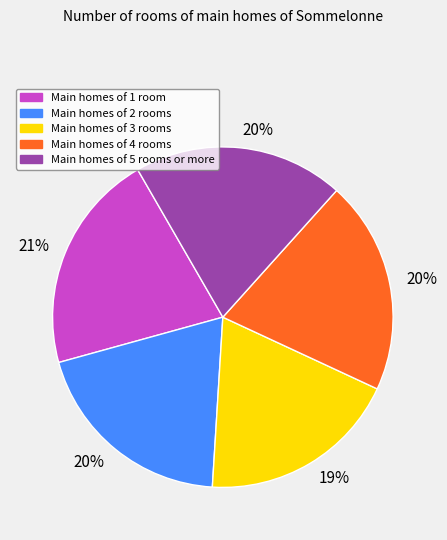

Count the number of slices in the pie.

5